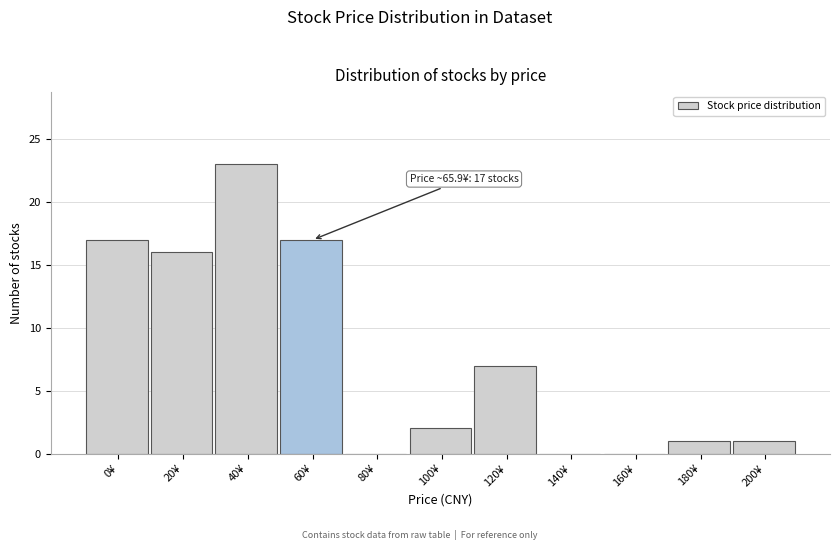

Reading left to right, transcribe all the data shown in this chart.

0¥=17	20¥=16	40¥=23	60¥=17	80¥=0	100¥=2	120¥=7	140¥=0	160¥=0	180¥=1	200¥=1